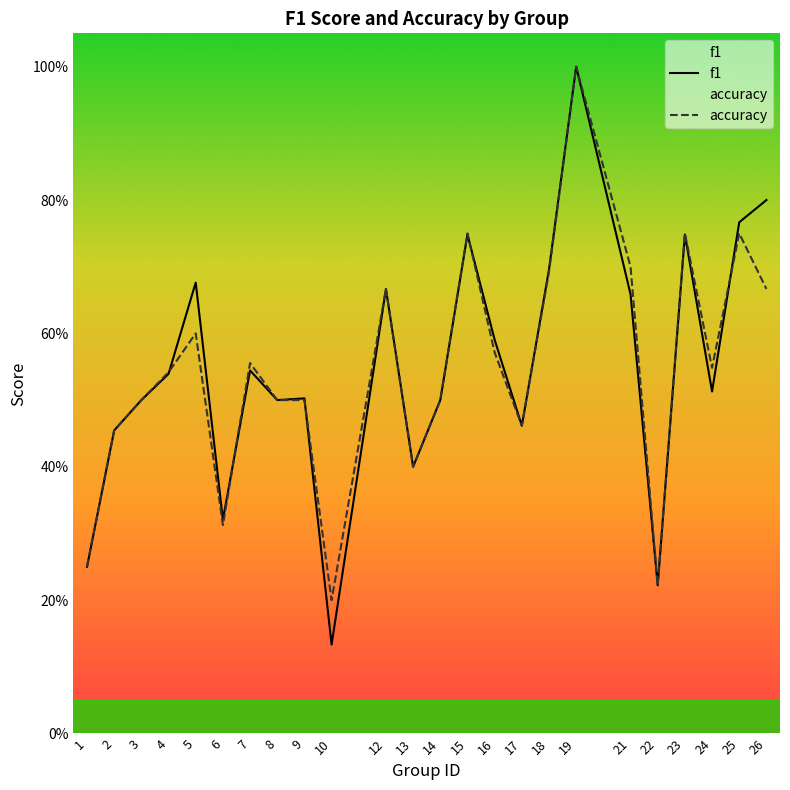

At which category does the chart reach its minimum across all series?

10